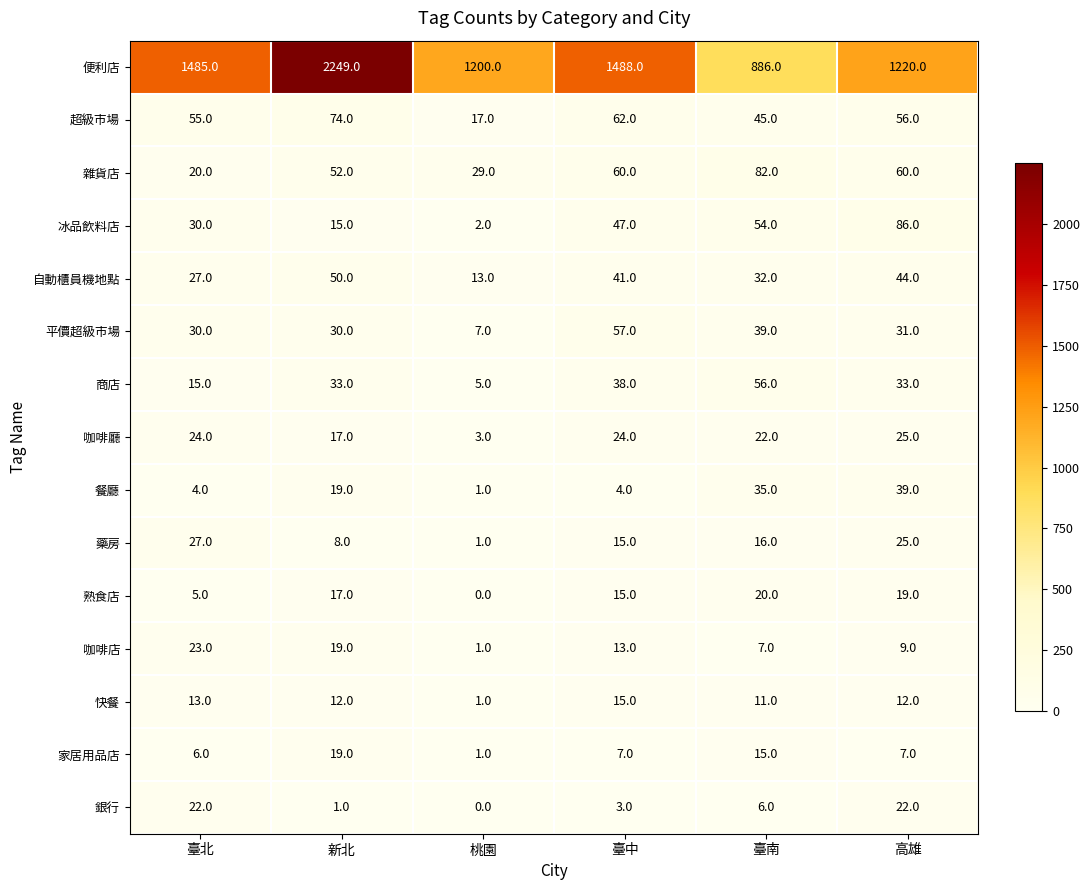

What is the average value of the 咖啡廳 series?

19